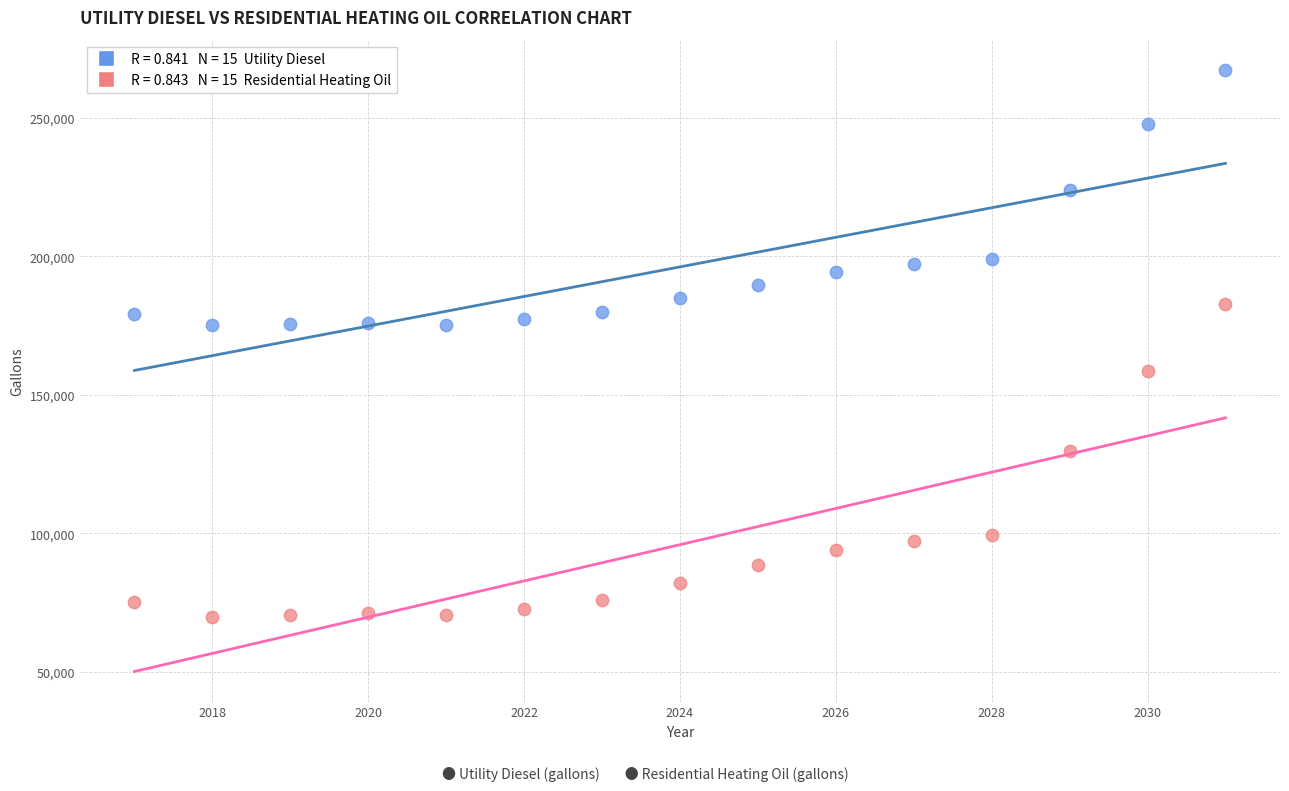

Across all data points, what is the range of X values (max minus min)?

14.0